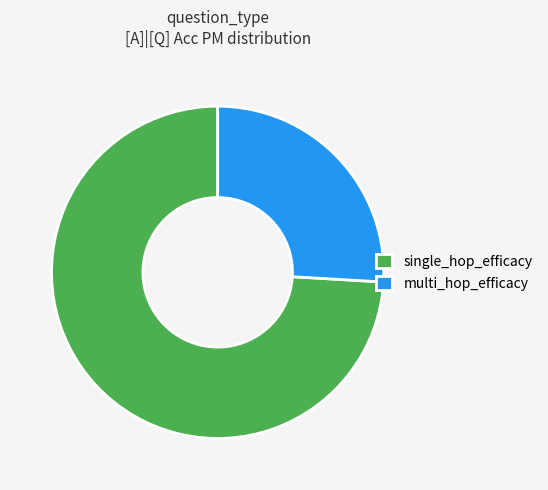

The single_hop_efficacy slice represents 49% of the pie. True or false?

False